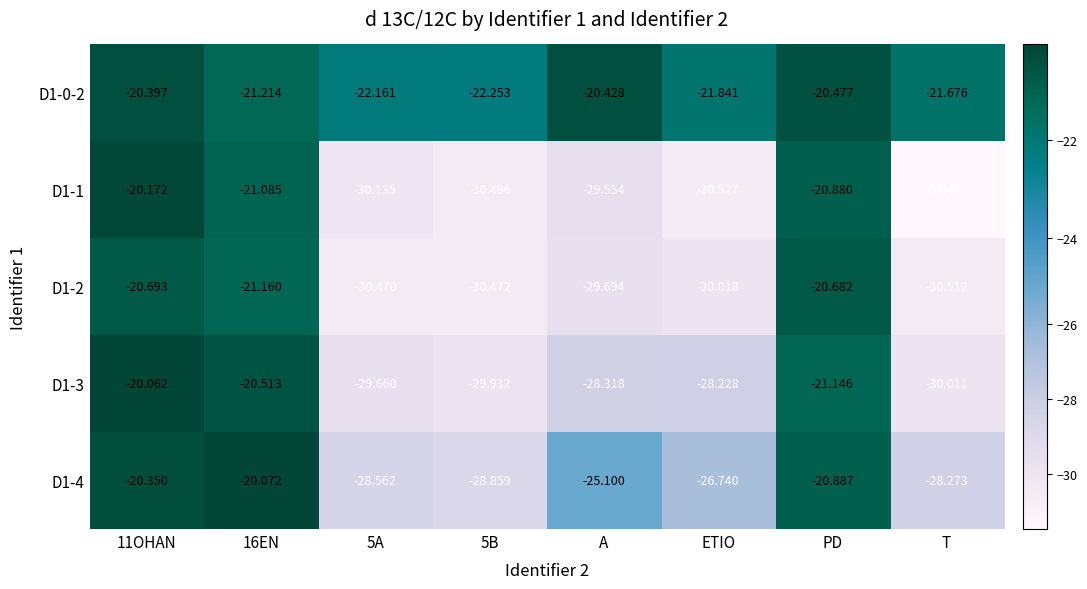

Is the value of D1-1 at PD greater than the value of D1-0-2 at A?

No